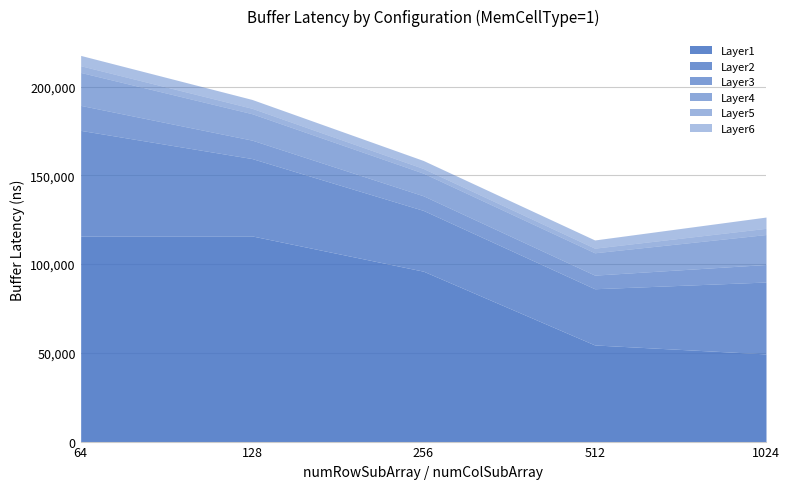

True or false: Layer2 and Layer1 intersect in this chart.

False